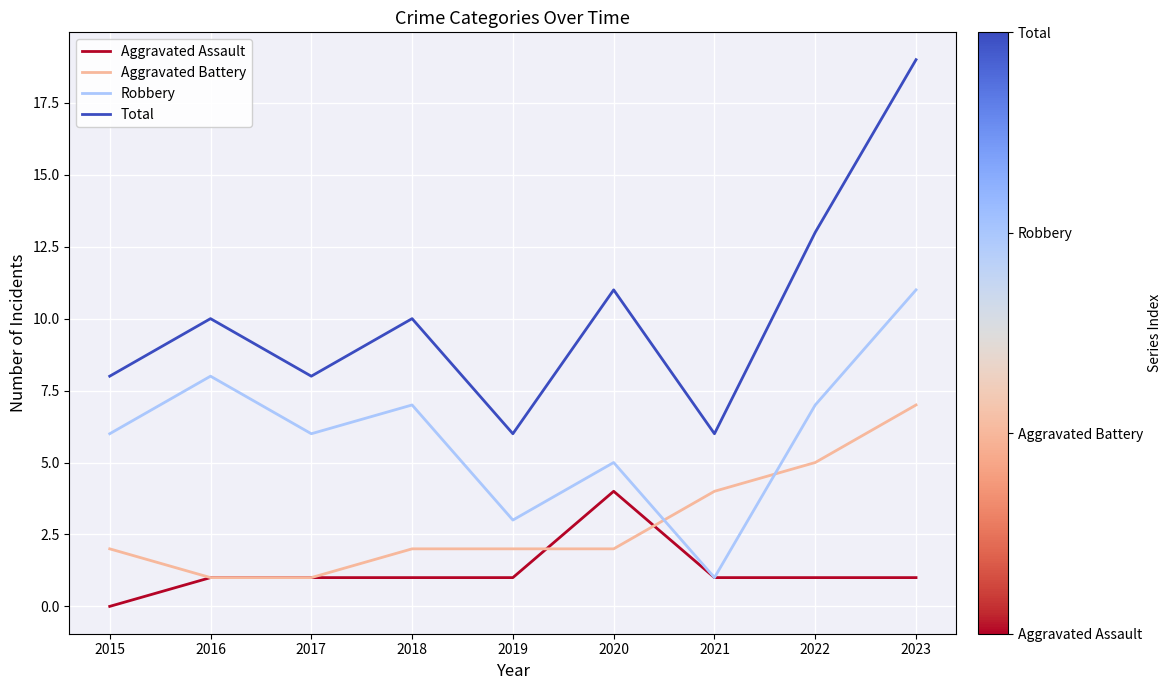

List the series in order of their peak value, highest first.

Total, Robbery, Aggravated Battery, Aggravated Assault